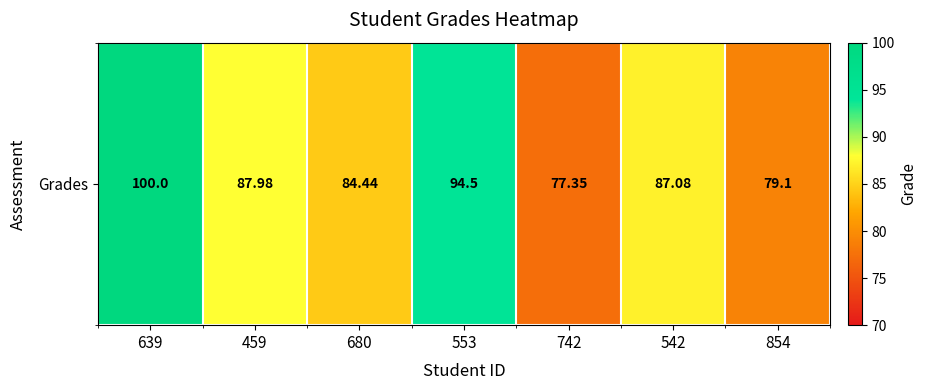

Which label corresponds to the largest value in the chart?

639